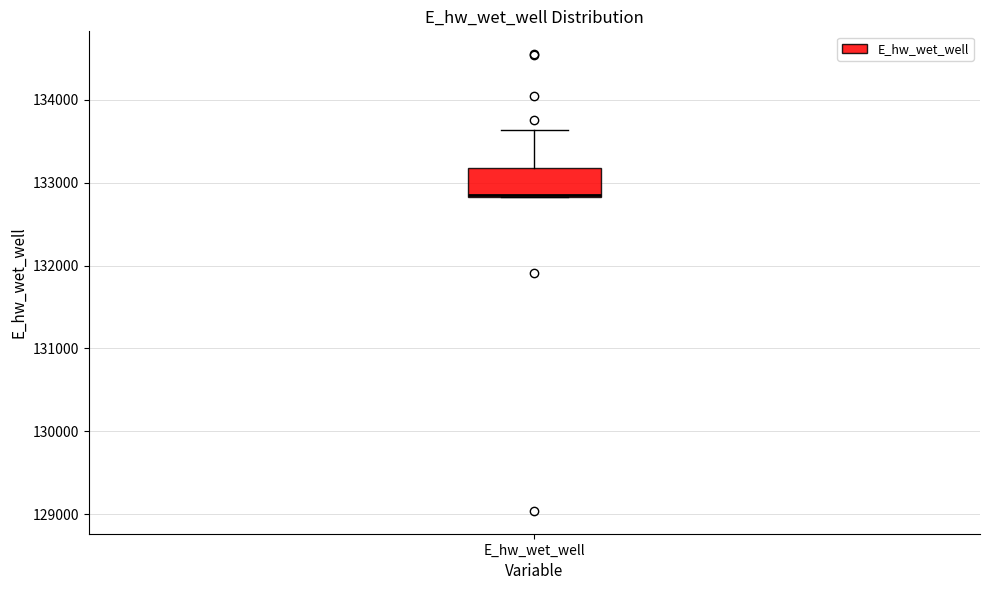

Read this box plot against the y-axis: the position of the median line, the range covered by the box, and the ends of both whiskers. The values are not printed on the chart, so give them approximately, as read against the axis.

median 132900, box 132800 to 133200, whiskers 132800 to 133600